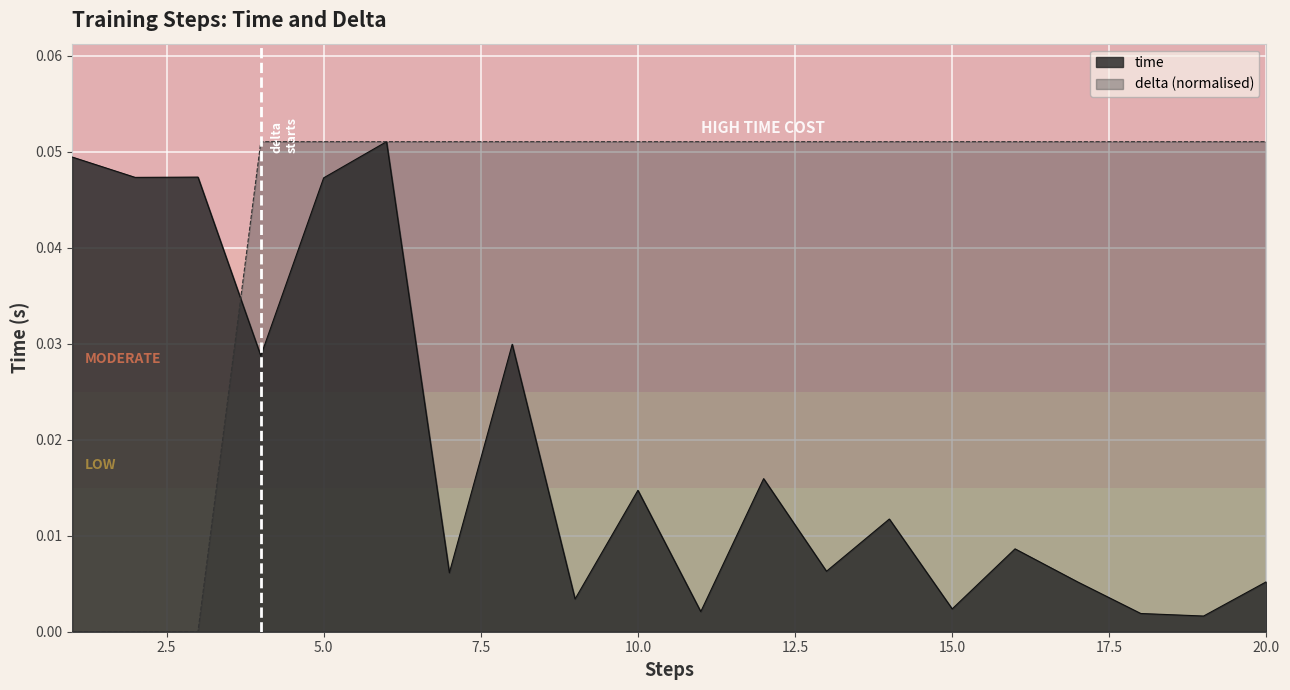

Reading right to left, extract all data points from this chart.

time: 20=0.0	19=0.0	18=0.0	17=0.0	16=0.0	15=0.0	14=0.0	13=0.0	12=0.0	11=0.0	10=0.0	9=0.0	8=0.0	7=0.0	6=0.1	5=0.0	4=0.0	3=0.0	2=0.0	1=0.0
delta: 20=0.1	19=0.1	18=0.1	17=0.1	16=0.1	15=0.1	14=0.1	13=0.1	12=0.1	11=0.1	10=0.1	9=0.1	8=0.1	7=0.1	6=0.1	5=0.1	4=0.1	3=0.0	2=0.0	1=0.0